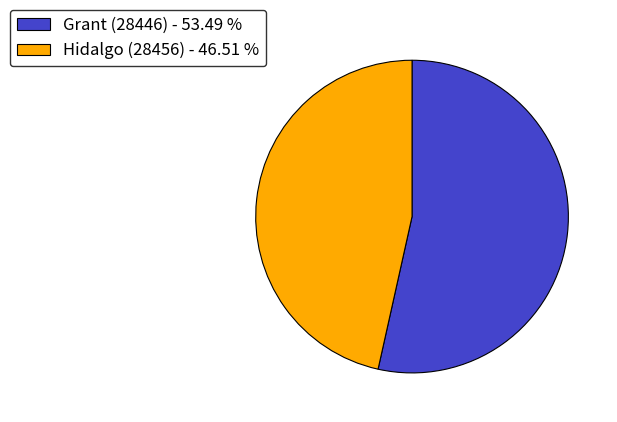

What is the majority slice?

Grant (28446)